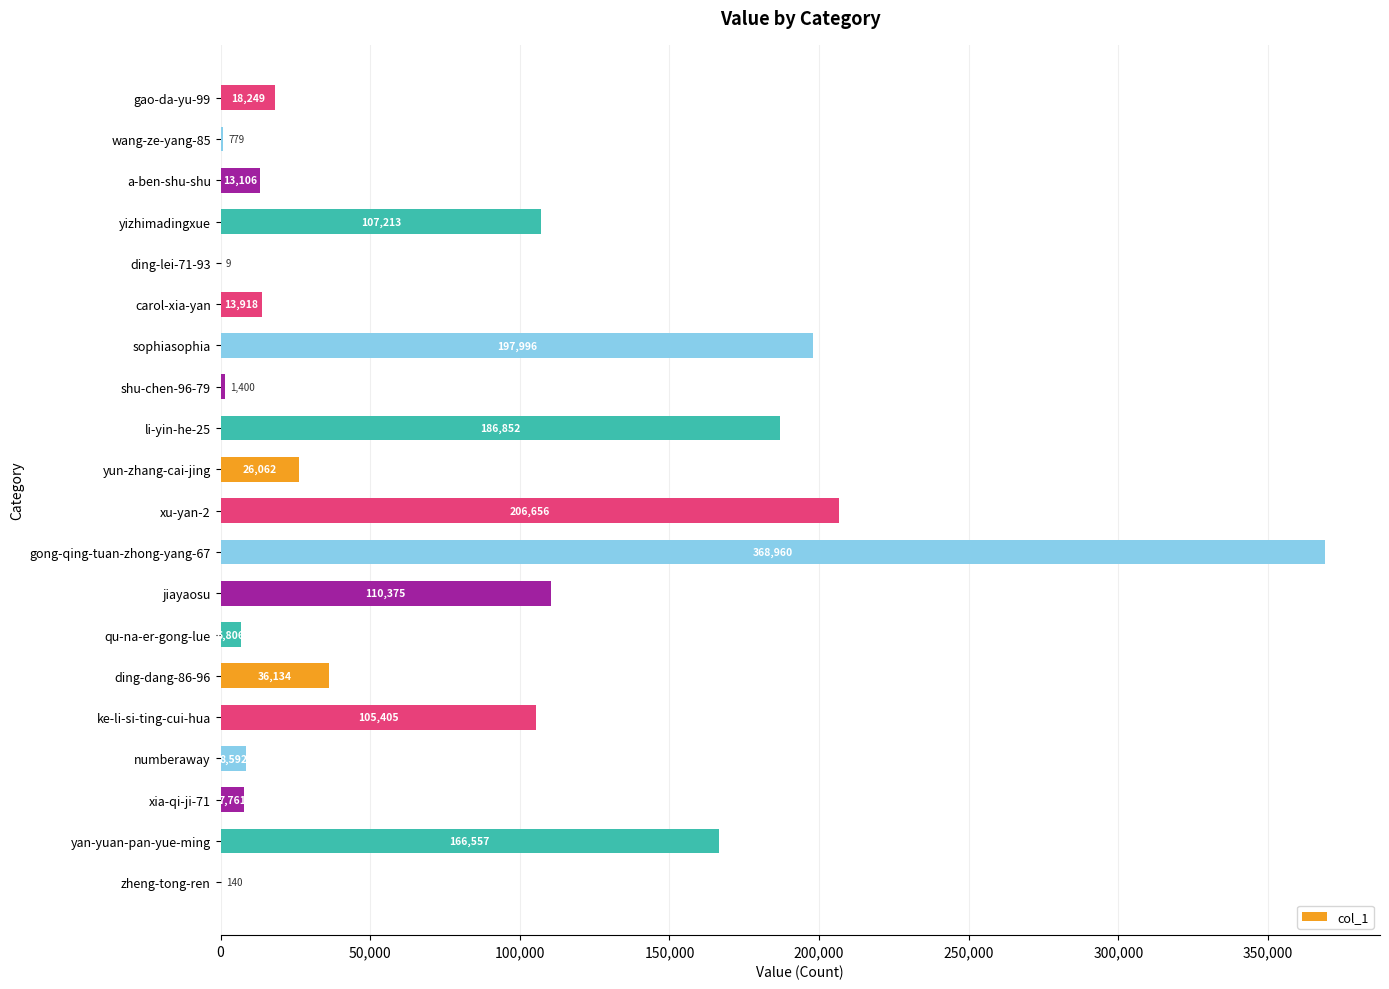

True or false: the data shows 110375 at jiayaosu.

True